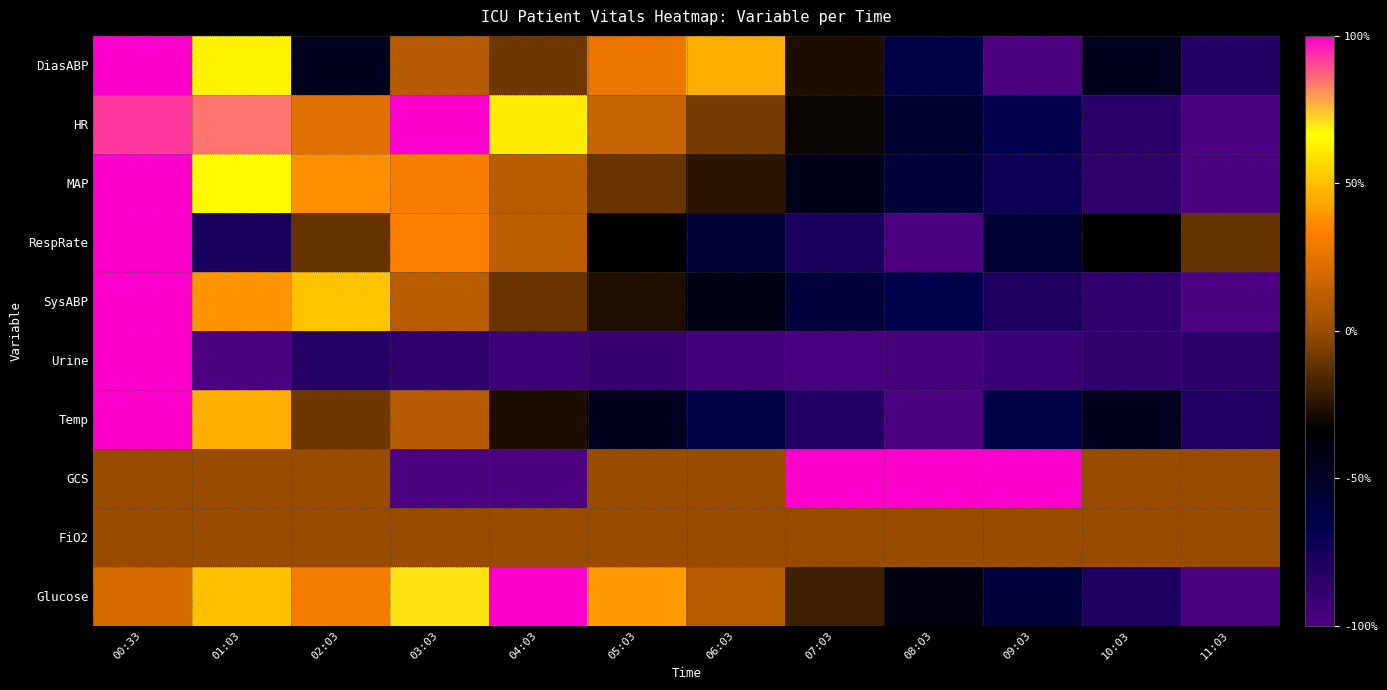

Which series has the largest total across all categories?

GCS